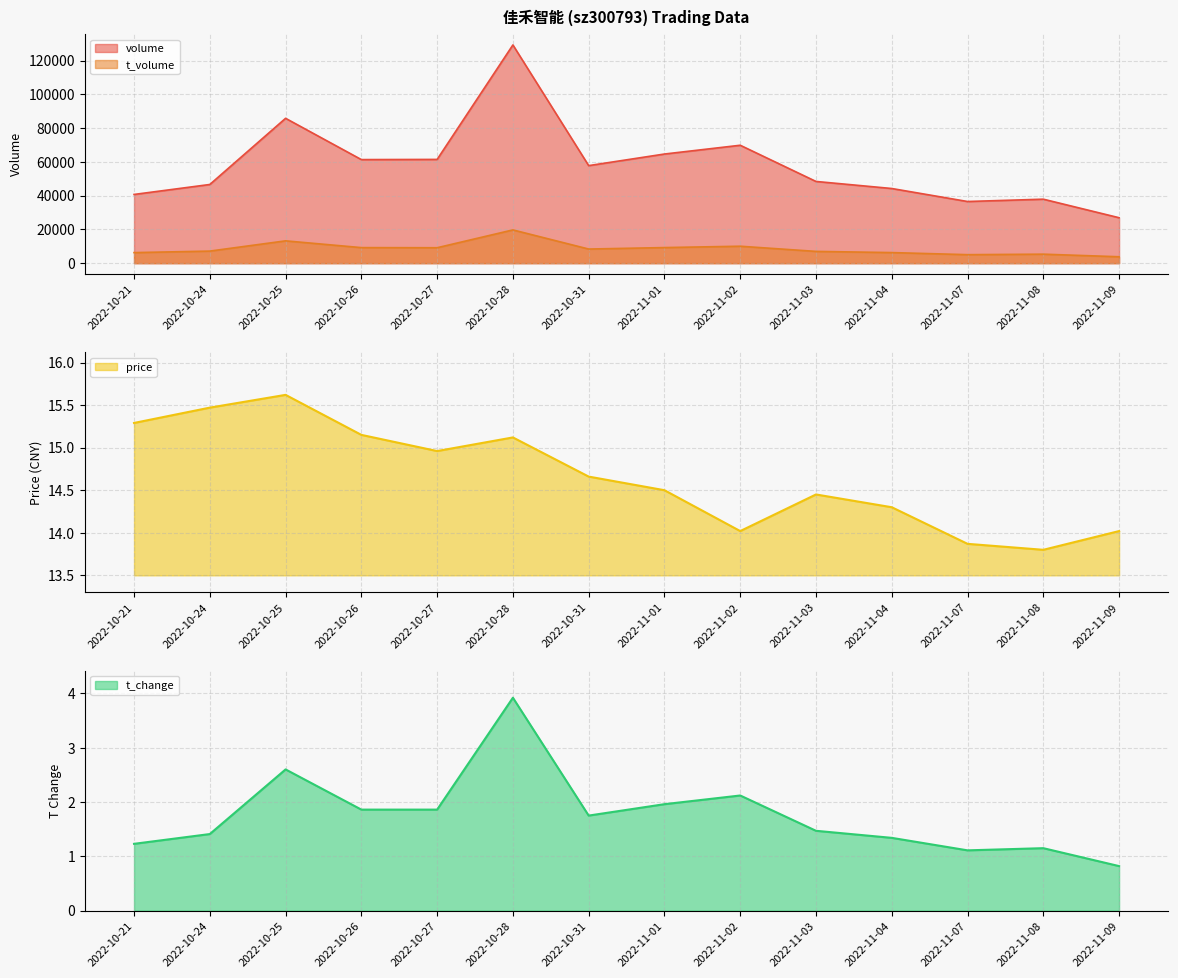

Reading right to left, list all the values displayed in this chart.

volume: 2022-11-09=26927.0	2022-11-08=37912.0	2022-11-07=36533.0	2022-11-04=44235.0	2022-11-03=48415.0	2022-11-02=69855.0	2022-11-01=64655.0	2022-10-31=57787.0	2022-10-28=129271.0	2022-10-27=61467.0	2022-10-26=61362.0	2022-10-25=85812.0	2022-10-24=46620.0	2022-10-21=40713.0
t_volume: 2022-11-09=3808.0	2022-11-08=5338.0	2022-11-07=5046.0	2022-11-04=6280.0	2022-11-03=6983.0	2022-11-02=10047.0	2022-11-01=9248.0	2022-10-31=8379.0	2022-10-28=19710.0	2022-10-27=9151.0	2022-10-26=9225.0	2022-10-25=13228.0	2022-10-24=7161.0	2022-10-21=6264.0
price: 2022-11-09=14.0	2022-11-08=13.8	2022-11-07=13.9	2022-11-04=14.3	2022-11-03=14.4	2022-11-02=14.0	2022-11-01=14.5	2022-10-31=14.7	2022-10-28=15.1	2022-10-27=15.0	2022-10-26=15.2	2022-10-25=15.6	2022-10-24=15.5	2022-10-21=15.3
t_change: 2022-11-09=0.8	2022-11-08=1.1	2022-11-07=1.1	2022-11-04=1.3	2022-11-03=1.5	2022-11-02=2.1	2022-11-01=2.0	2022-10-31=1.8	2022-10-28=3.9	2022-10-27=1.9	2022-10-26=1.9	2022-10-25=2.6	2022-10-24=1.4	2022-10-21=1.2